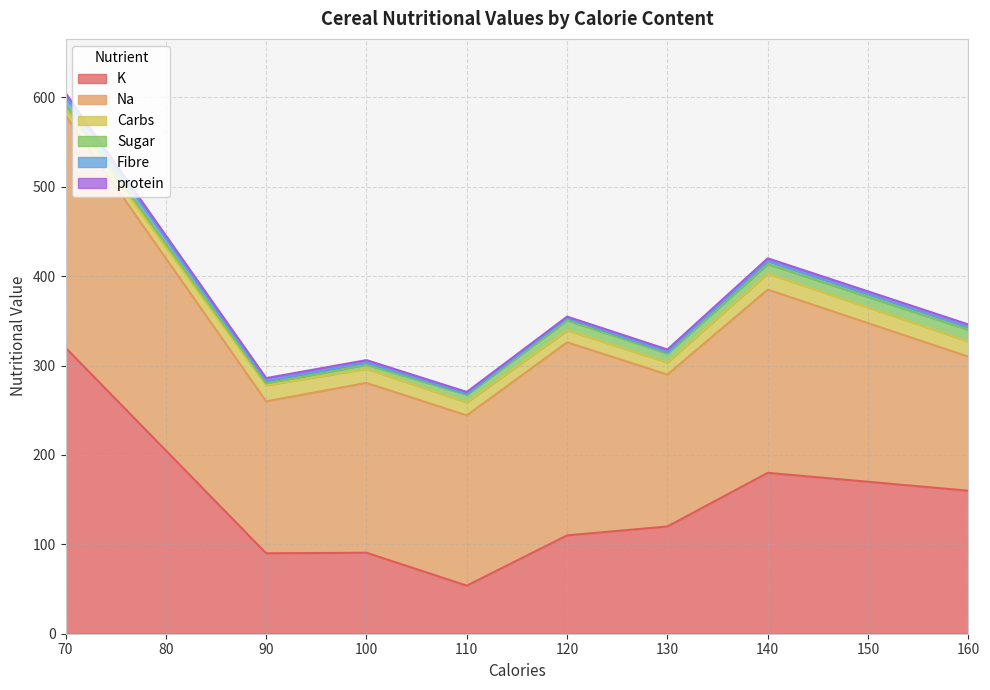

True or false: Carbs and K intersect in this chart.

False